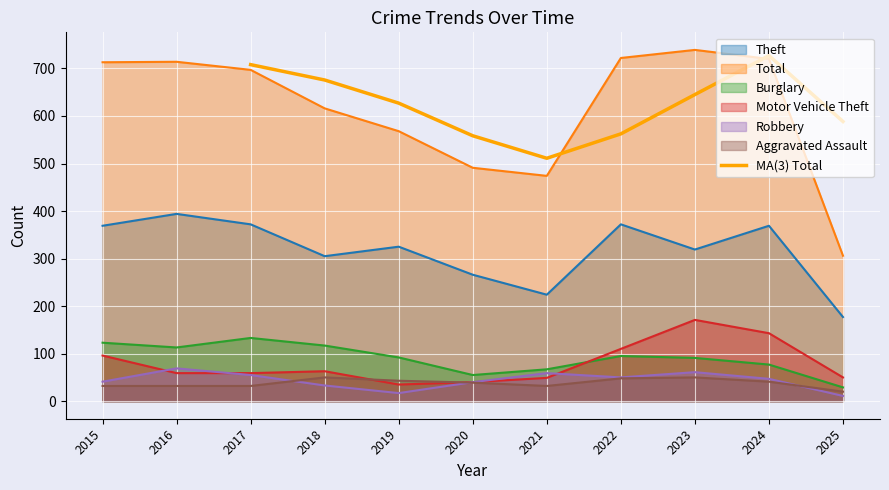

Reading right to left, transcribe all the data shown in this chart.

588.3	727.0	645.0	562.3	511.0	558.3	627.0	675.7	708.0